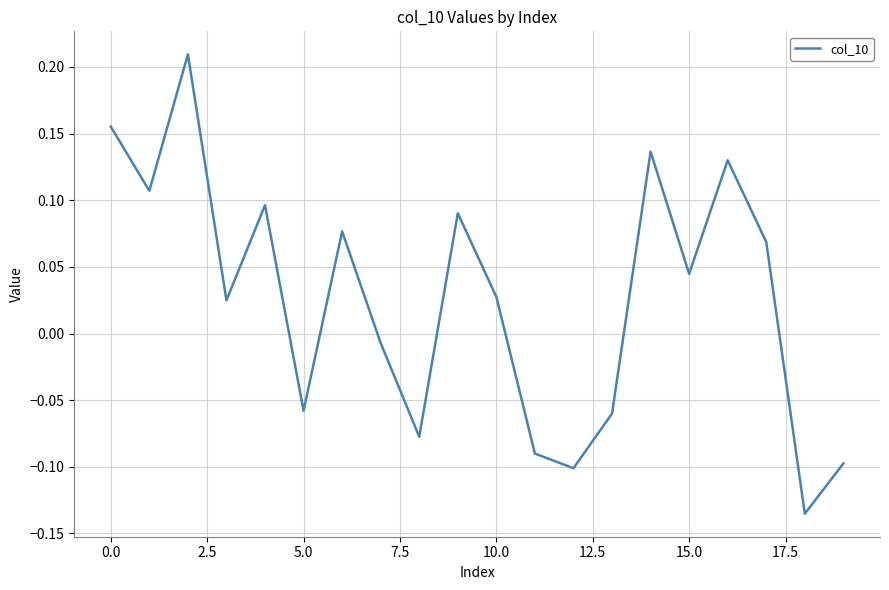

How many lines are shown in the chart?

1